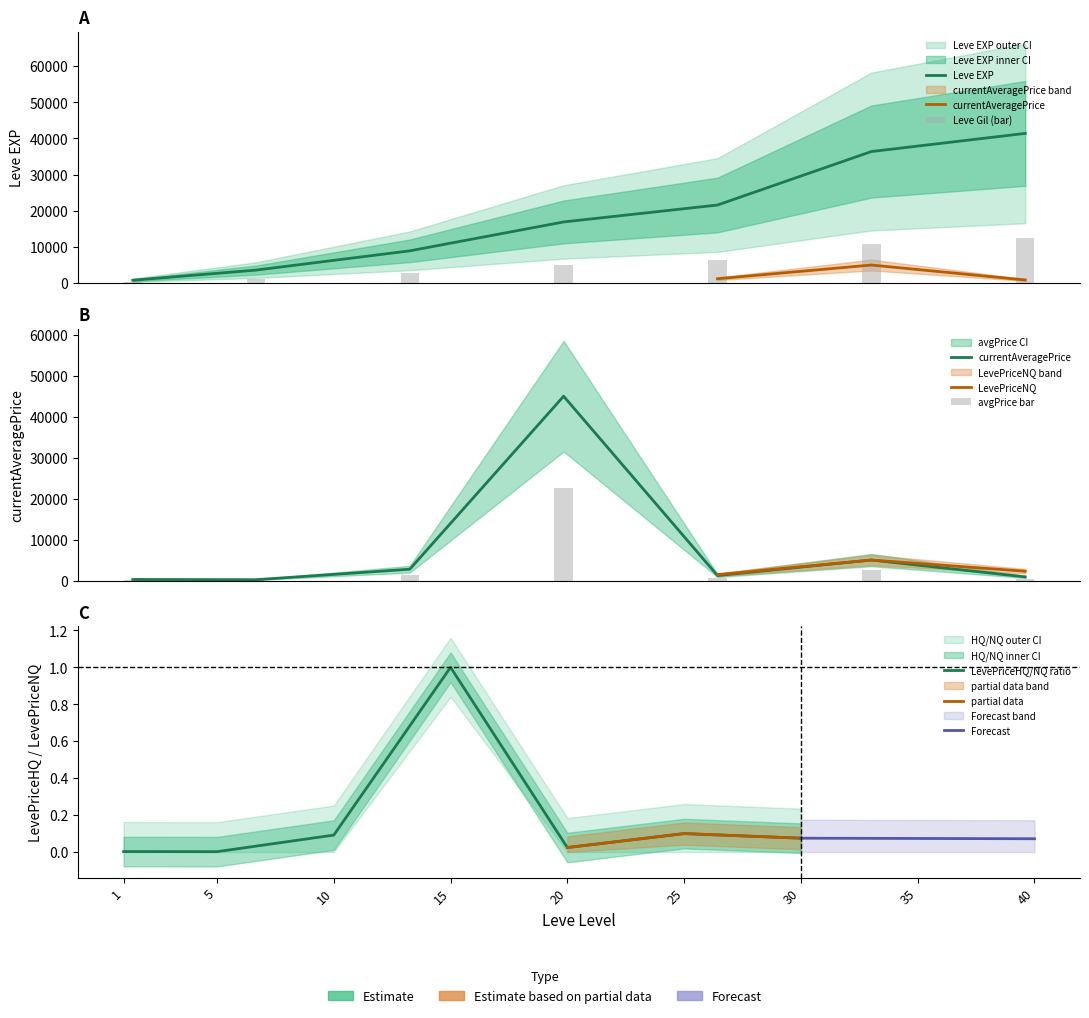

What is the value of the LevePriceNQ bar at the 2nd from the left?

97.5